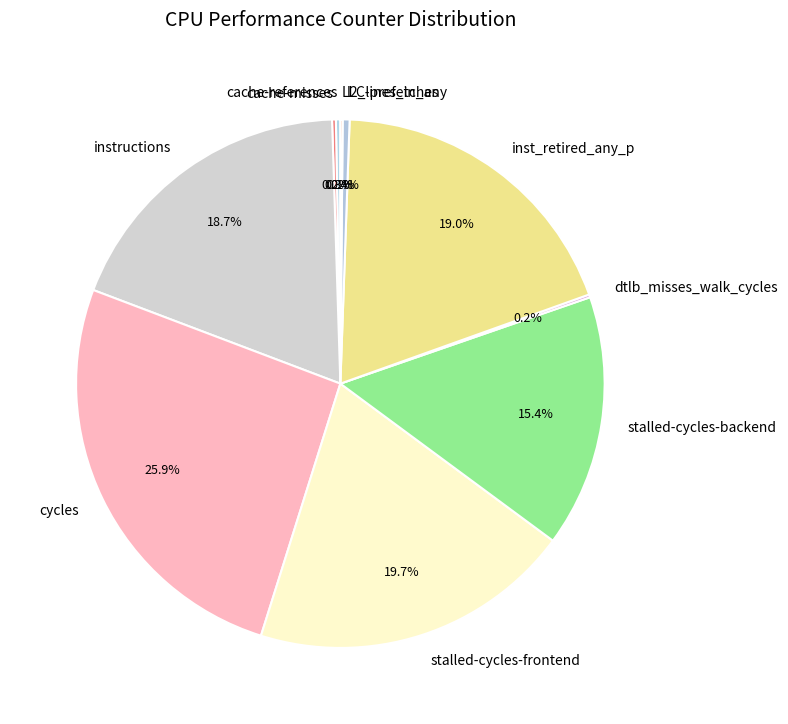

Which has a higher value, cycles or l2_lines_in_any?

cycles